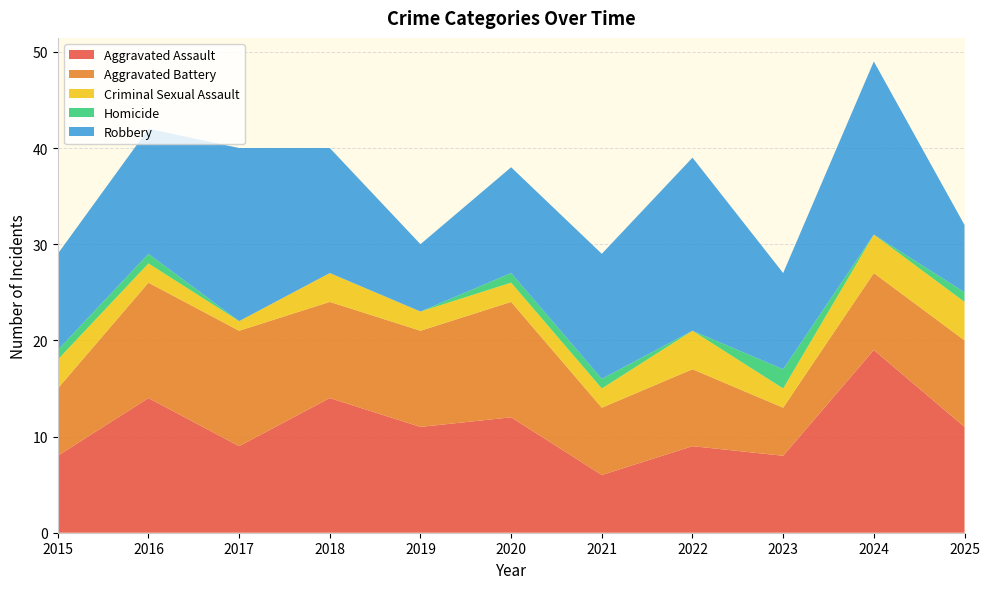

Reading left to right, transcribe all the data shown in this chart.

Aggravated Assault: 2015=8	2016=14	2017=9	2018=14	2019=11	2020=12	2021=6	2022=9	2023=8	2024=19	2025=11
Aggravated Battery: 2015=7	2016=12	2017=12	2018=10	2019=10	2020=12	2021=7	2022=8	2023=5	2024=8	2025=9
Criminal Sexual Assault: 2015=3	2016=2	2017=1	2018=3	2019=2	2020=2	2021=2	2022=4	2023=2	2024=4	2025=4
Homicide: 2015=1	2016=1	2017=0	2018=0	2019=0	2020=1	2021=1	2022=0	2023=2	2024=0	2025=1
Robbery: 2015=10	2016=13	2017=18	2018=13	2019=7	2020=11	2021=13	2022=18	2023=10	2024=18	2025=7